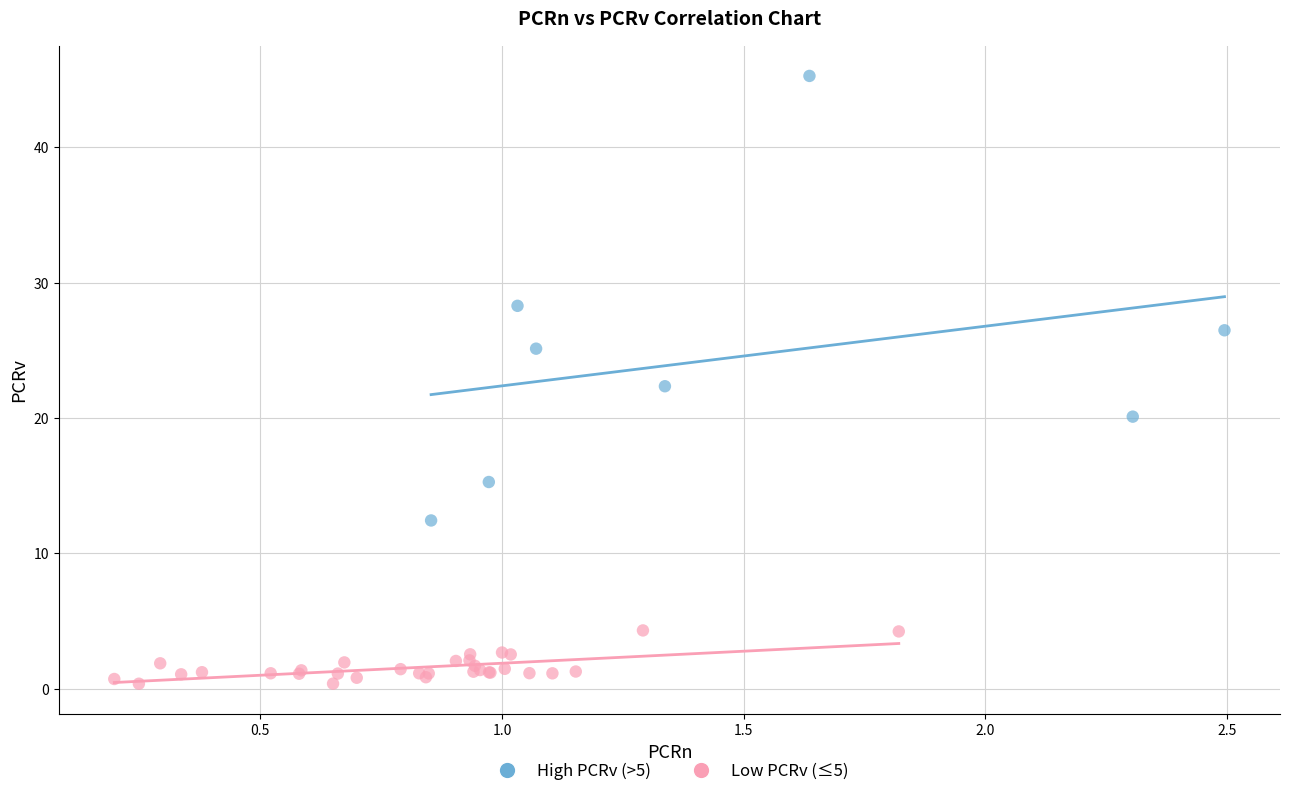

What are all the series names shown in the legend?

High PCRv (>5), Low PCRv (≤5)